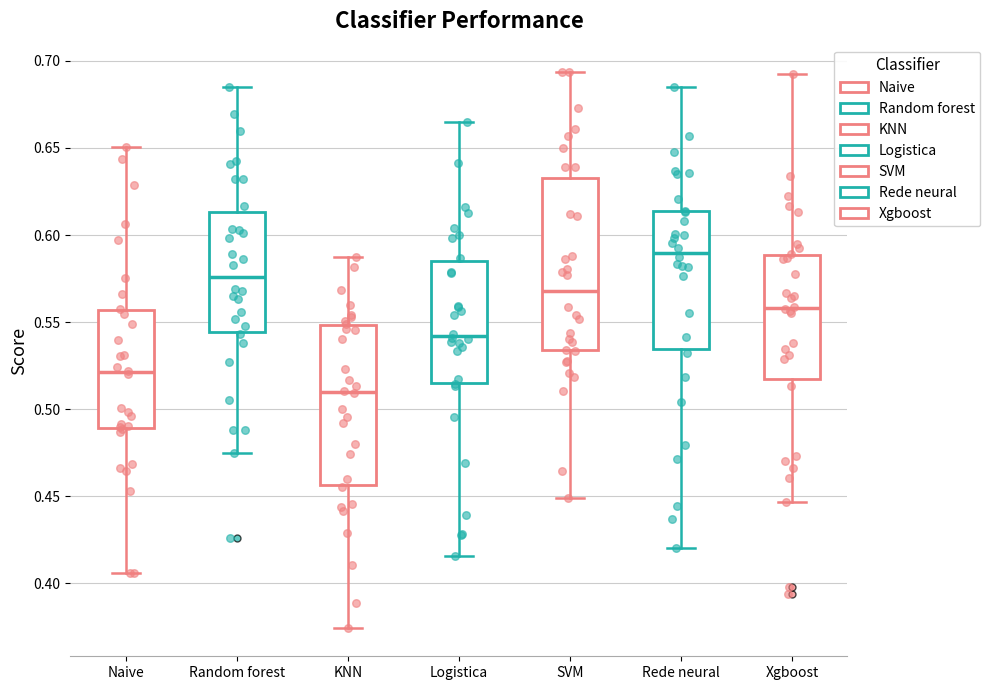

Reading left to right, transcribe this box plot: for each box, give where its median line is, the range the box spans, and where its two whiskers end, as read against the y-axis. The values are not printed on the chart, so give them approximately, as read against the axis.

Naive: median 0.520, box 0.490 to 0.555, whiskers 0.405 to 0.650
Random forest: median 0.575, box 0.545 to 0.615, whiskers 0.475 to 0.685
KNN: median 0.510, box 0.455 to 0.550, whiskers 0.375 to 0.585
Logistica: median 0.540, box 0.515 to 0.585, whiskers 0.415 to 0.665
SVM: median 0.570, box 0.535 to 0.630, whiskers 0.450 to 0.695
Rede neural: median 0.590, box 0.535 to 0.615, whiskers 0.420 to 0.685
Xgboost: median 0.560, box 0.515 to 0.590, whiskers 0.445 to 0.690